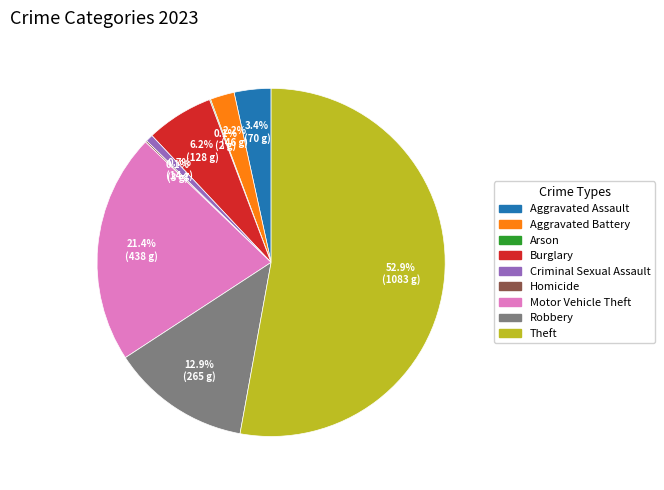

Do Motor Vehicle Theft and Aggravated Assault together represent more than half of the pie?

No